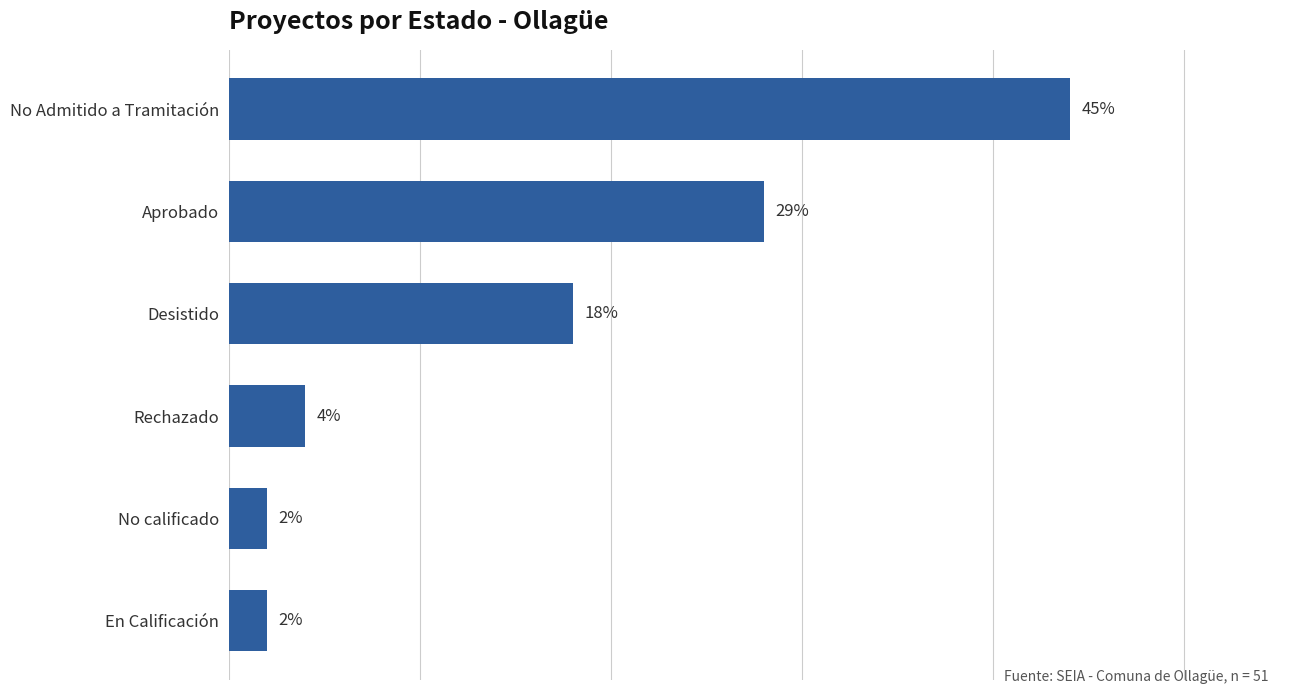

List the labels in order of value, largest first.

No Admitido a Tramitación, Aprobado, Desistido, Rechazado, No calificado, En Calificación